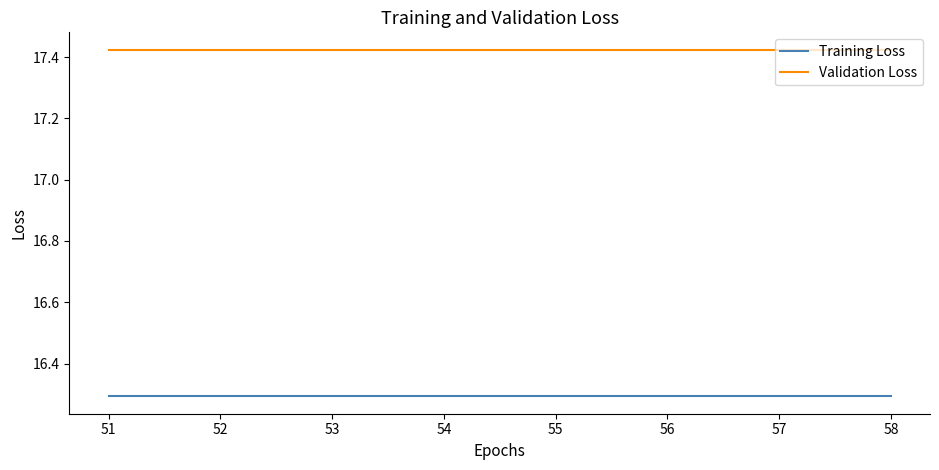

True or false: Validation Loss has a value of 24.4 at 57.

False